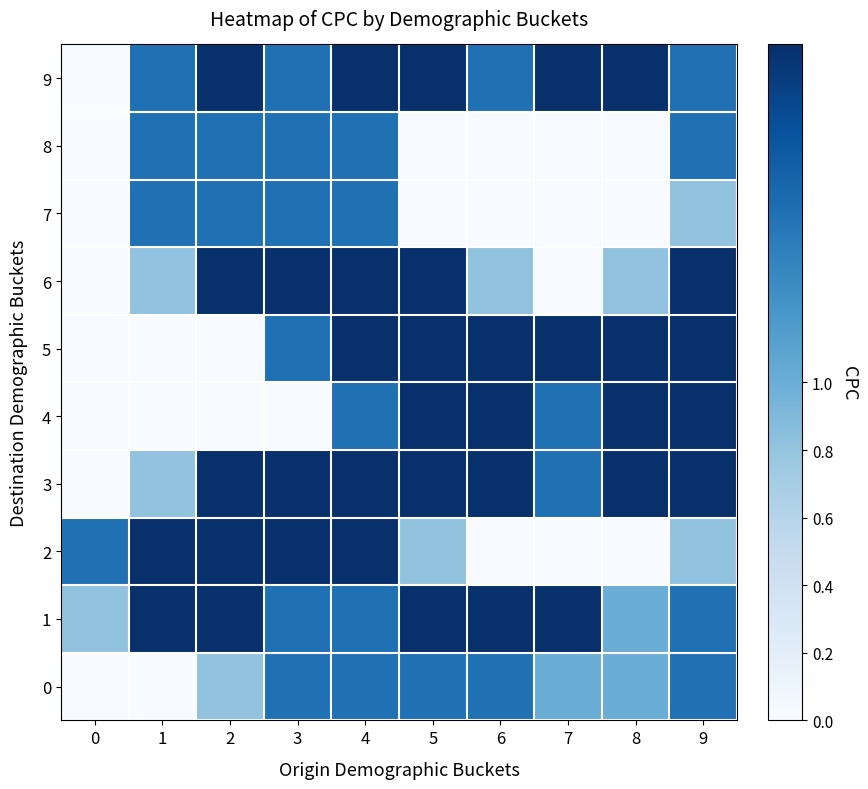

How many series are shown in this chart?

10